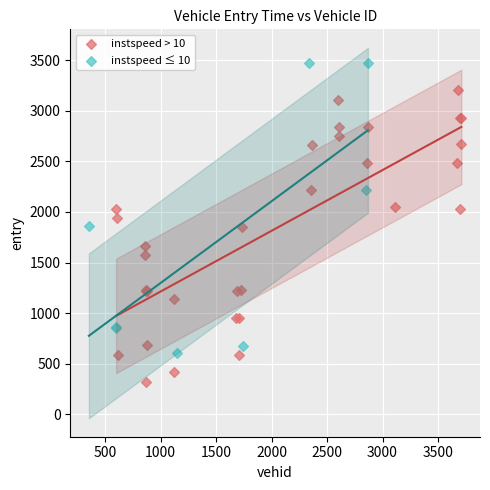

Which series contains the lowest Y value?

instspeed > 10